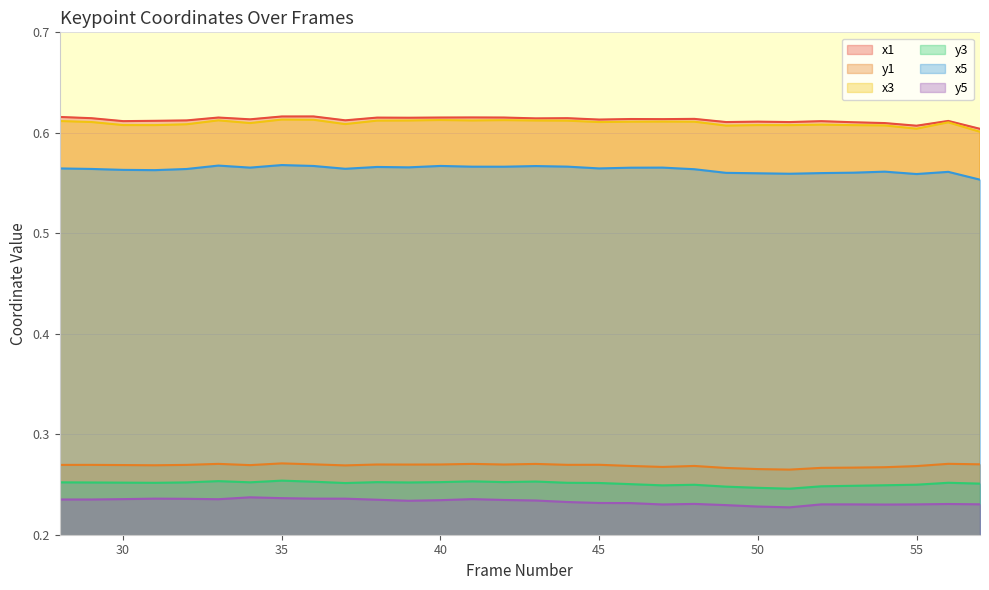

How many lines are shown in the chart?

6